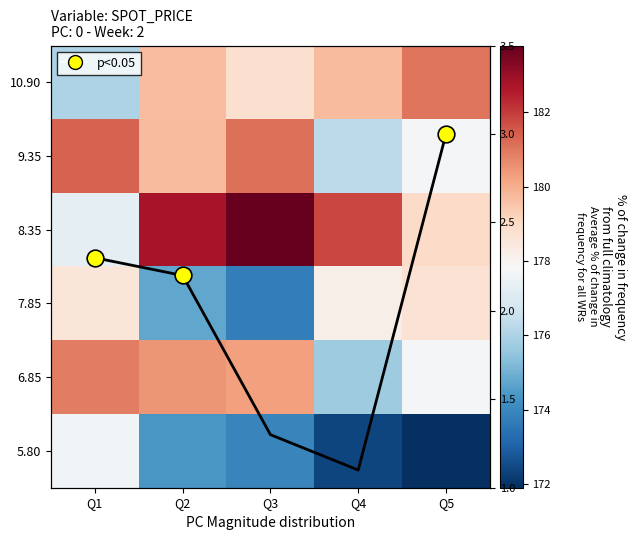

How many values in the 9.35 series are below 179?

2